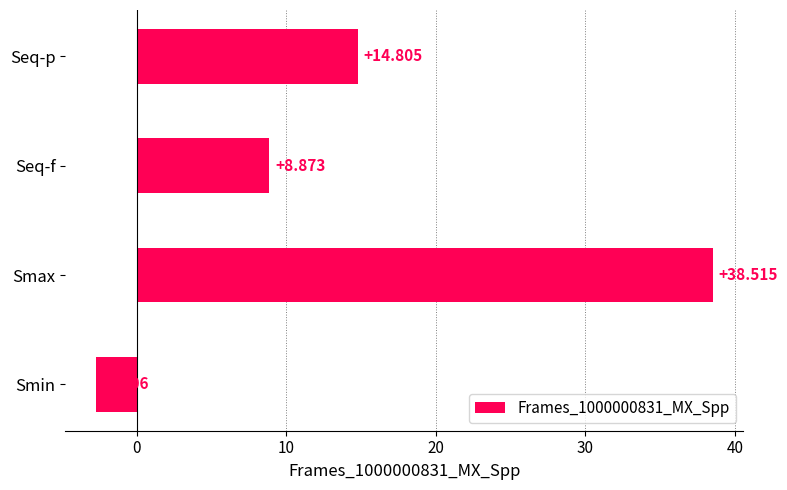

List the labels in order of value, largest first.

Smax, Seq-p, Seq-f, Smin